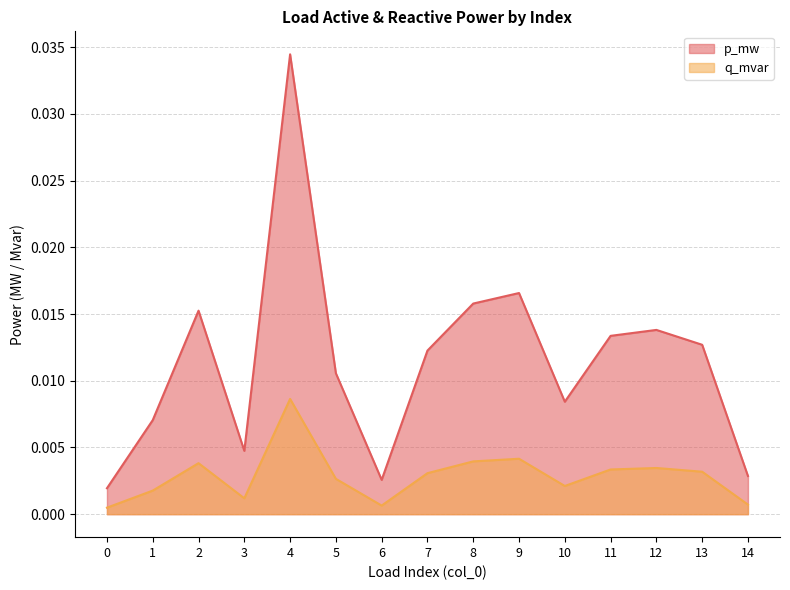

List the series in order of their overall mean, lowest first.

q_mvar, p_mw